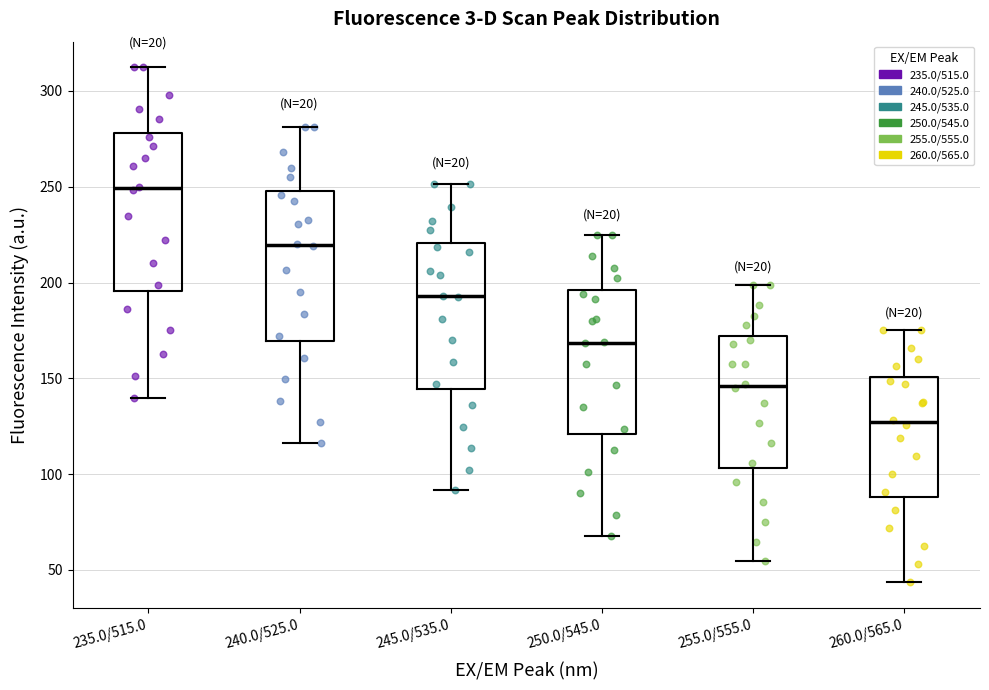

Which box has the lowest median line?

260.0/565.0